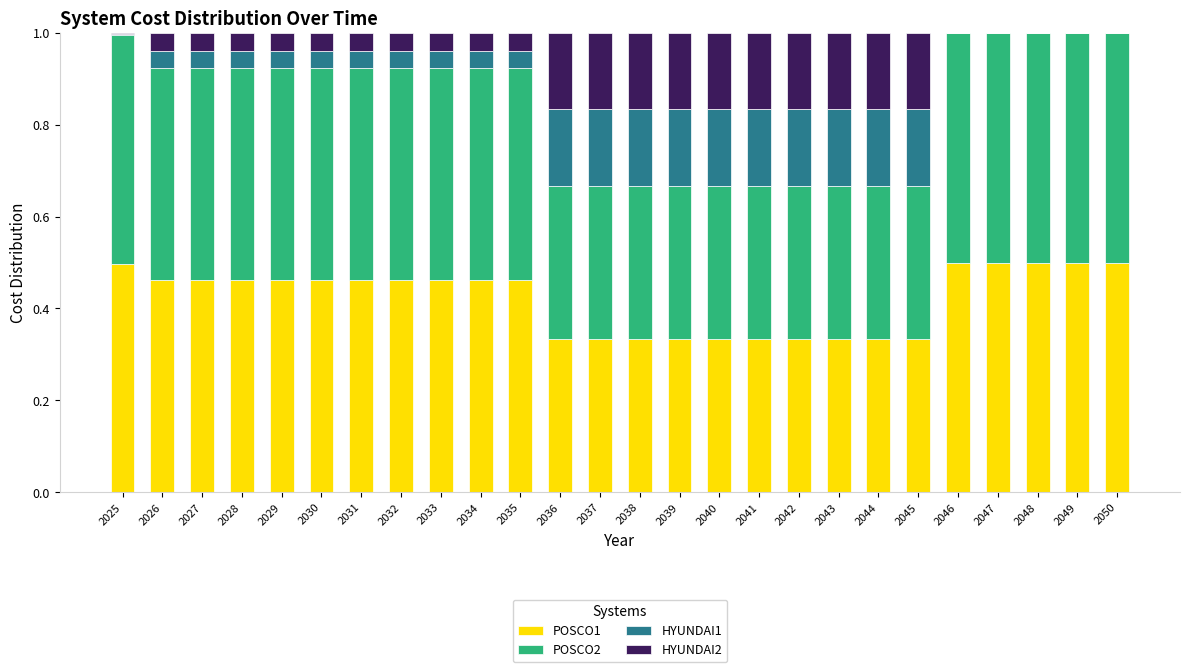

What is the sum of the POSCO1 values at 2048 and 2040?

0.8